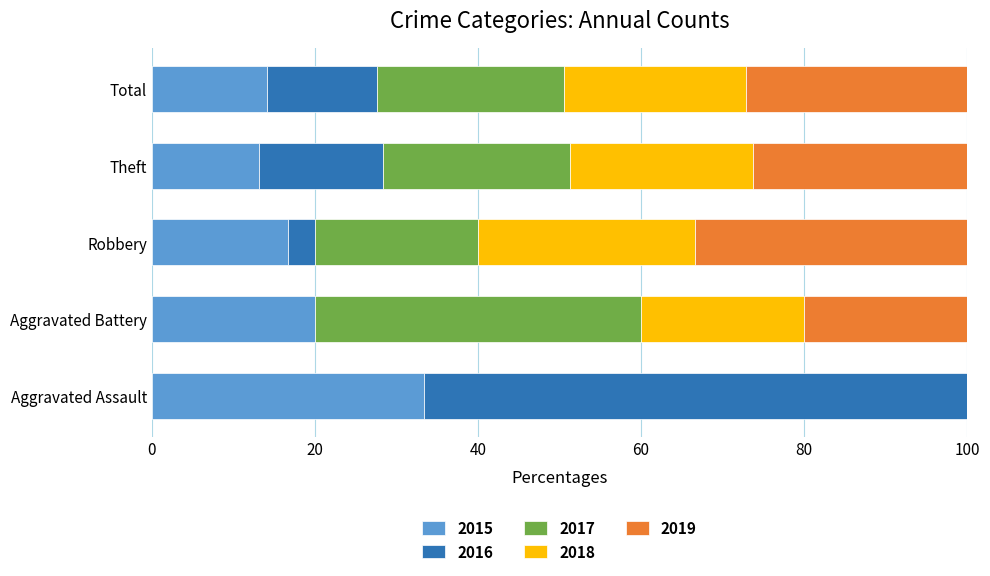

Is it true that 2015 equals 3.4 at Theft?

False